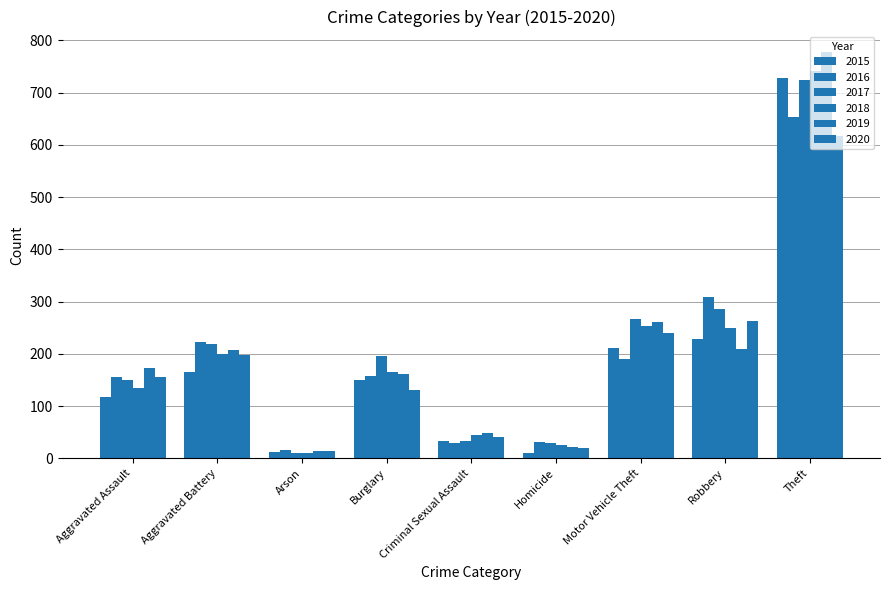

Reading left to right, transcribe all the data shown in this chart.

2015: 117	166	12	149	34	10	211	229	728
2016: 156	222	15	157	29	32	190	309	654
2017: 150	218	10	195	34	29	267	286	724
2018: 134	200	10	166	45	26	253	250	741
2019: 172	208	13	162	48	21	260	210	778
2020: 155	197	13	131	41	19	239	262	617